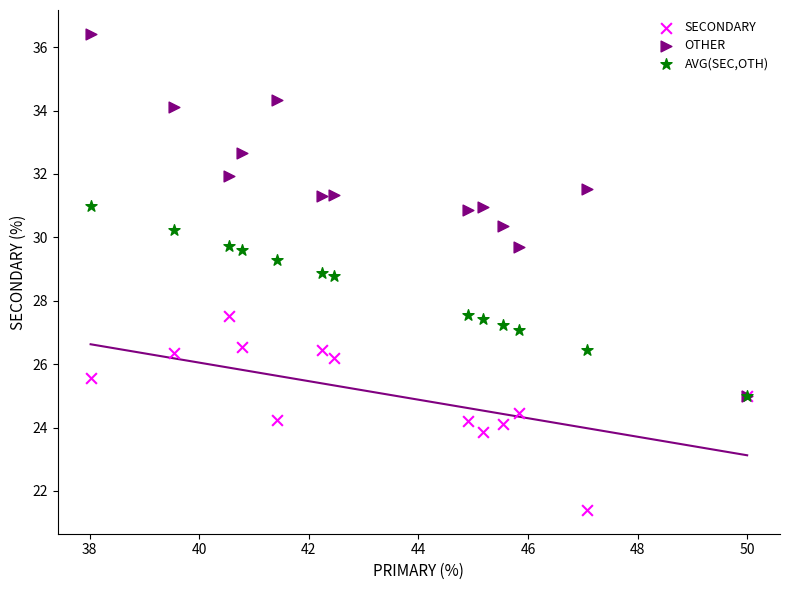

Which series contains the highest Y value?

OTHER